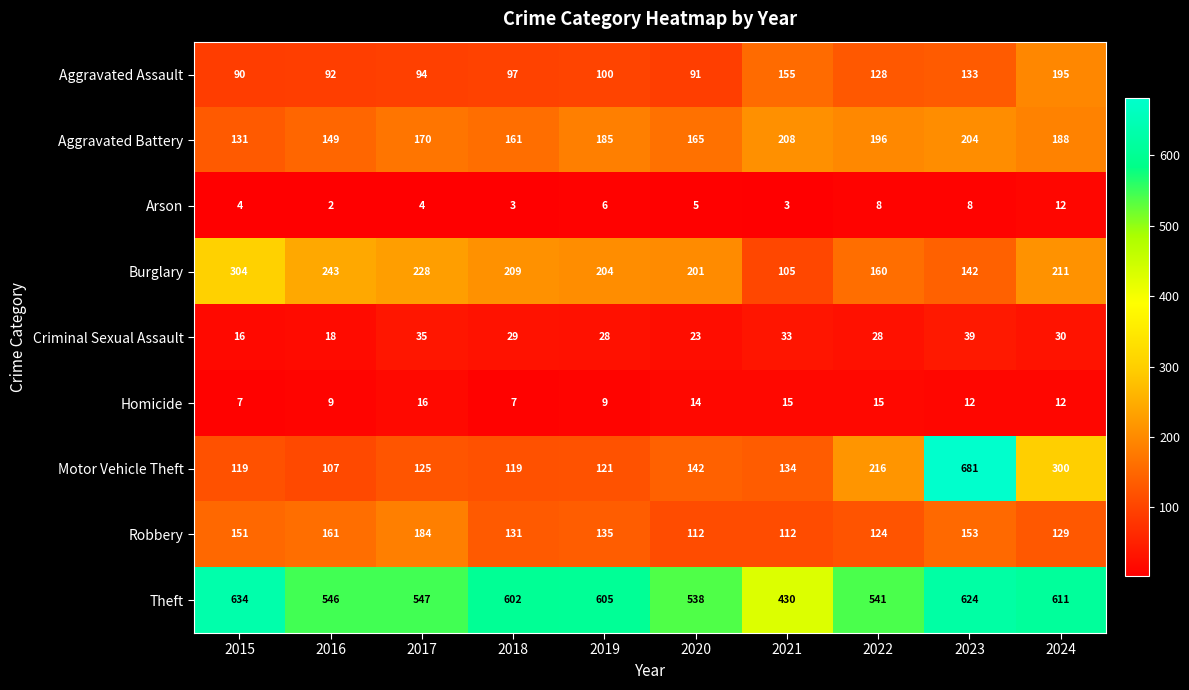

Where is Motor Vehicle Theft nearest to the value 394?

2024